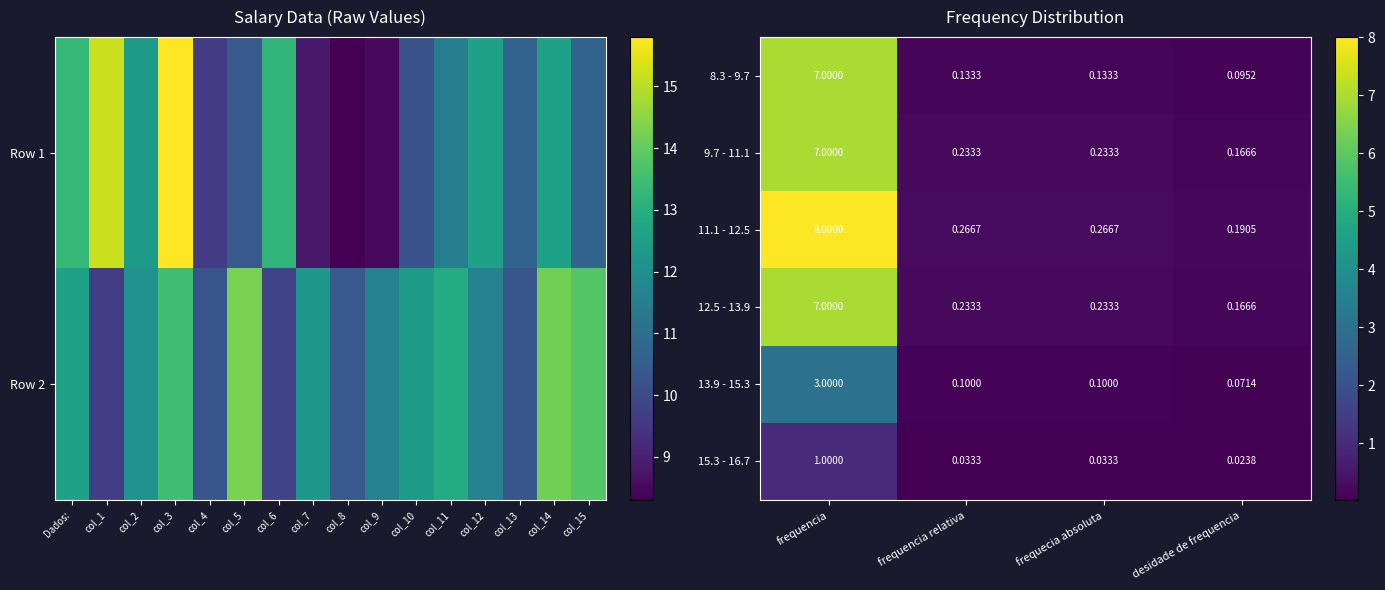

At how many categories does at least one series exceed 3?

1